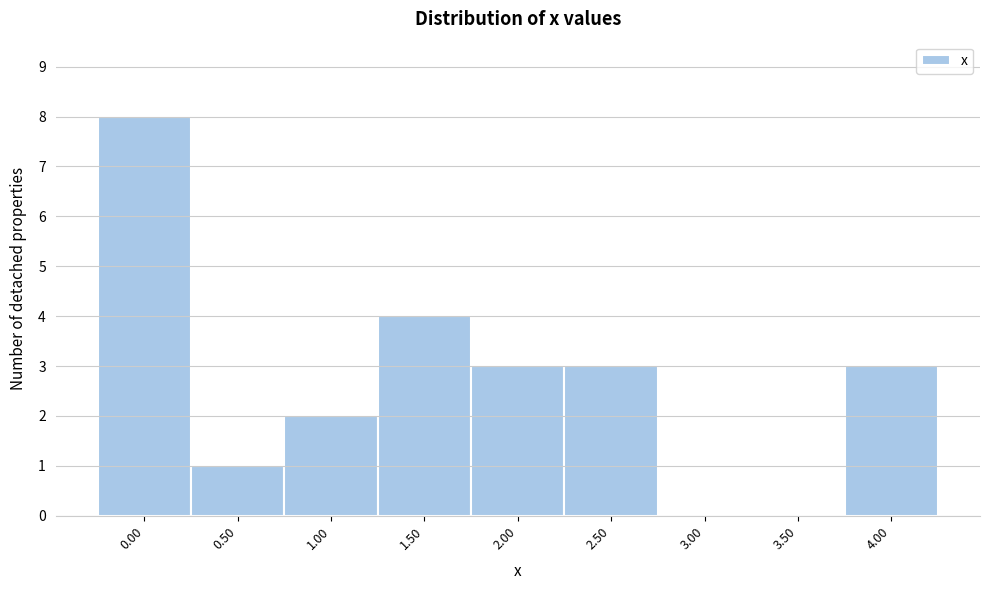

Reading left to right, what are all the values shown in this chart?

0.00=8	0.50=1	1.00=2	1.50=4	2.00=3	2.50=3	3.00=0	3.50=0	4.00=3